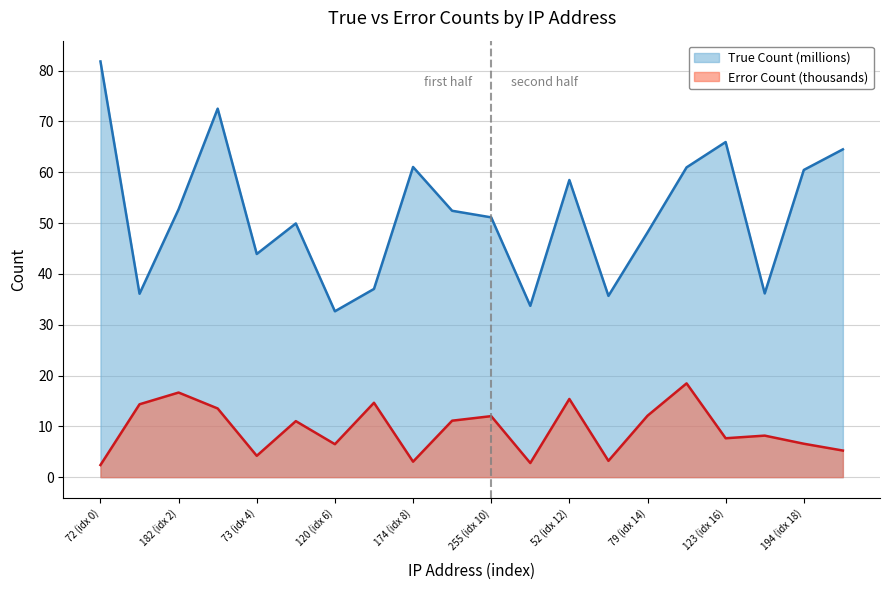

List the labels in order of Error Count value, smallest first.

0.43.189.72, 121.77.150.209, 113.102.153.174, 125.119.241.222, 109.166.108.73, 143.113.186.99, 11.225.93.120, 13.19.244.194, 128.160.212.123, 129.110.79.155, 109.213.161.100, 115.83.123.232, 118.220.216.255, 127.227.254.79, 107.94.41.206, 104.181.149.136, 111.116.201.178, 124.91.140.52, 107.35.206.182, 128.131.114.59